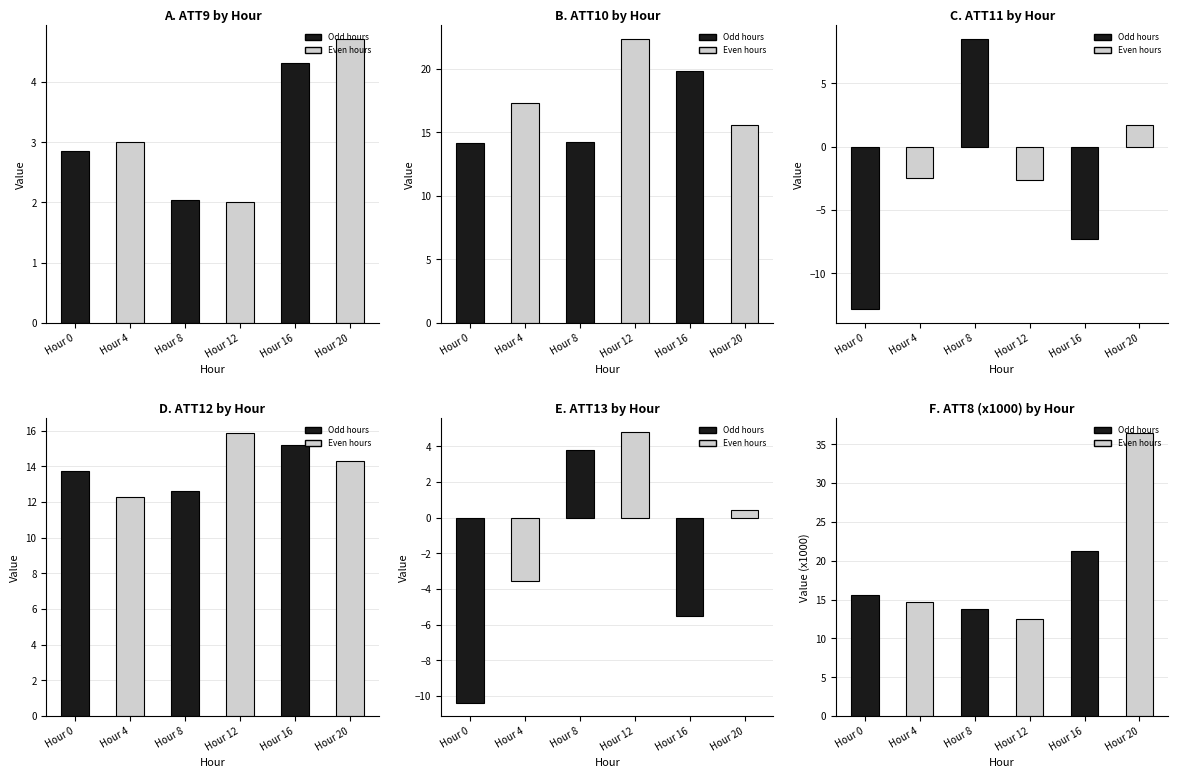

The value of ATT8 at Hour 4 is 8.2. True or false?

False